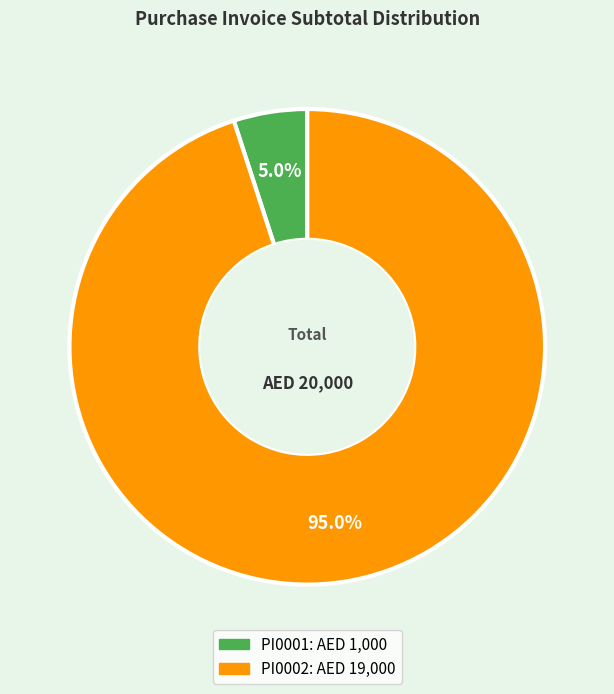

True or false: PI0001 accounts for 1% of the total.

False